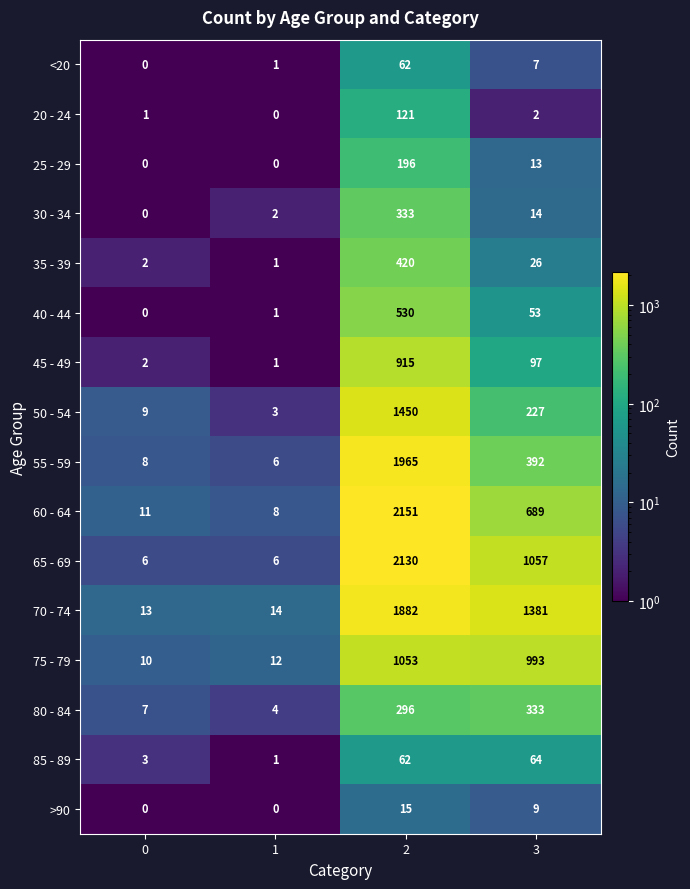

How many positive values does the 25 - 29 series have?

2